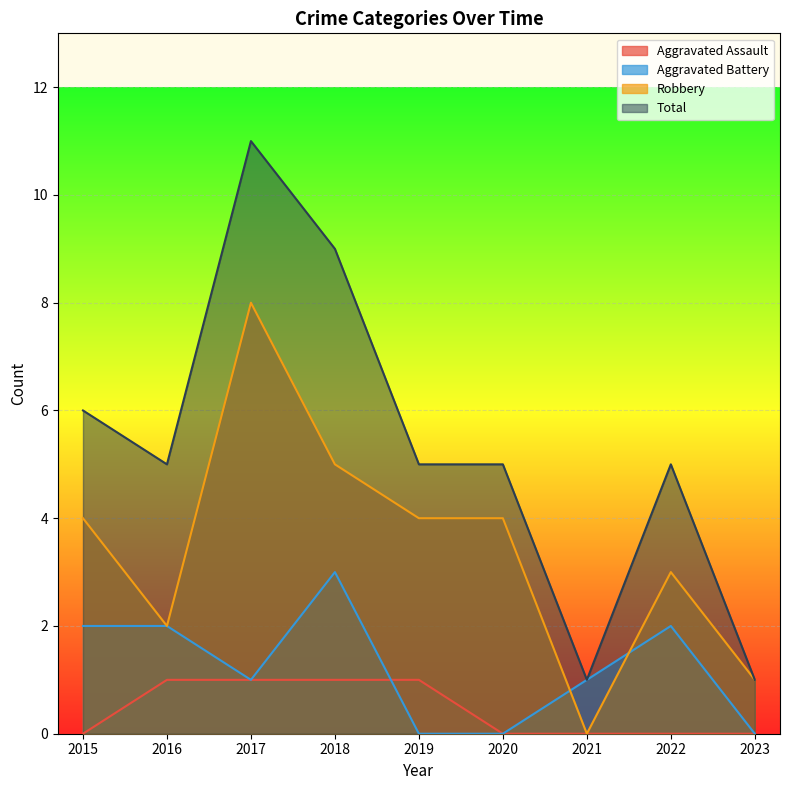

Which label corresponds to the largest value in the chart?

2017